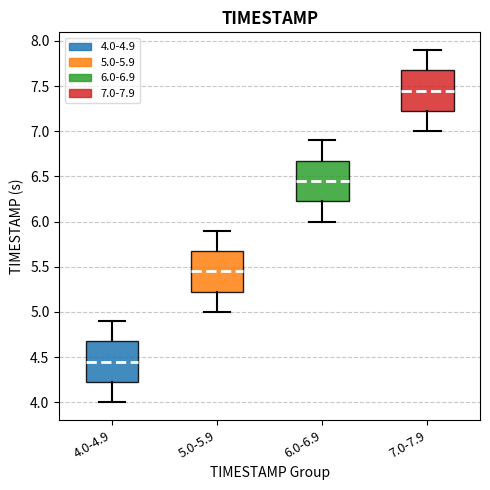

Where does the lower whisker of the box for 6.0-6.9 end on the y-axis? The values are not printed on the chart, so give them approximately, as read against the axis.

6.00